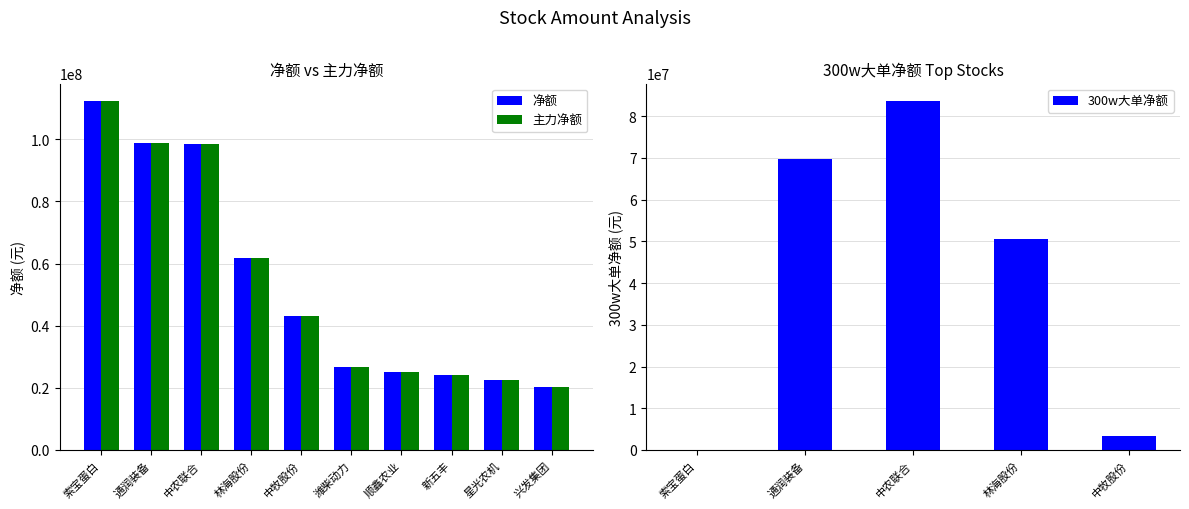

The 净额 series shows 31435397 at 星光农机. True or false?

False